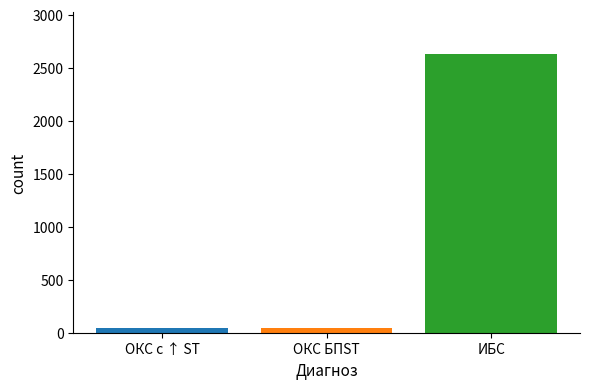

The value at ОКС БПST is 11. True or false?

False